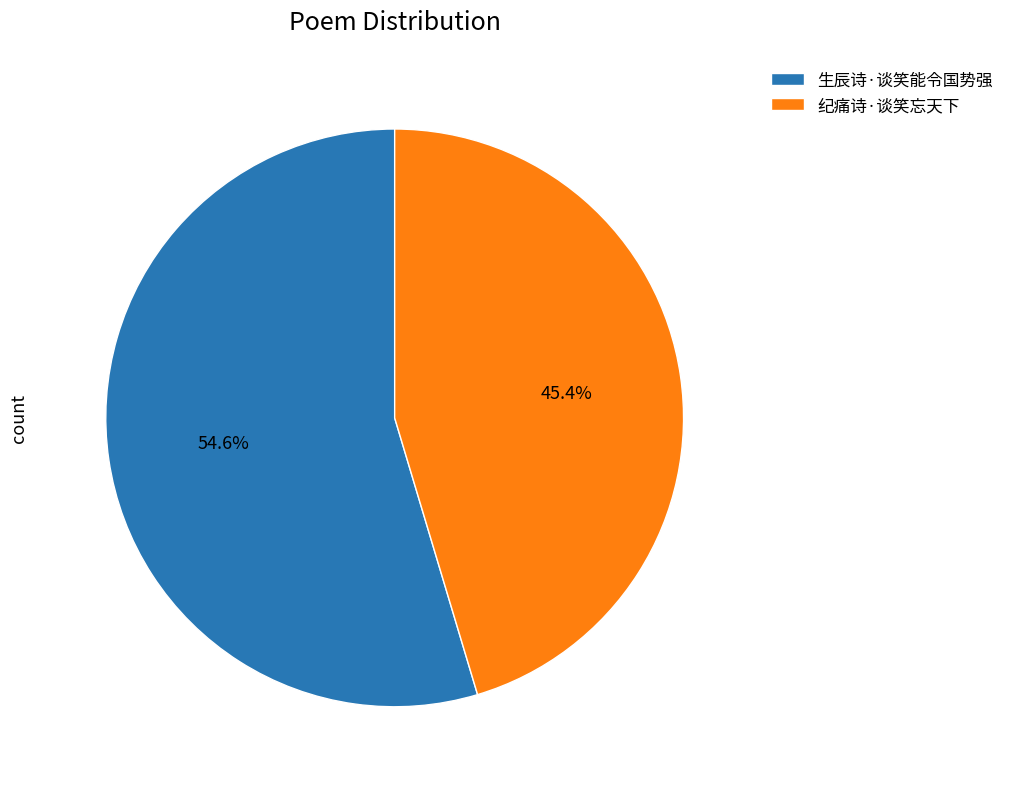

Is it true that 纪痛诗·谈笑忘天下 is 45% of the pie?

True